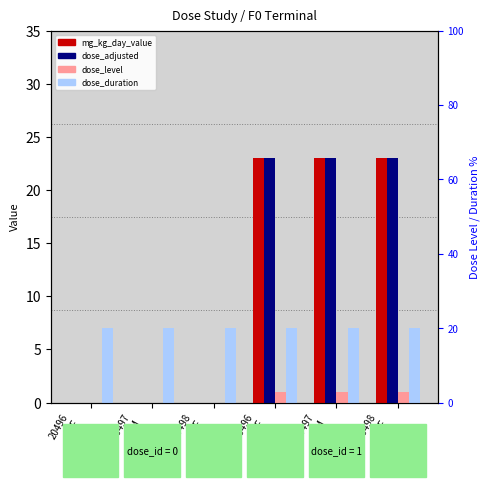

How many groups of bars are there?

6